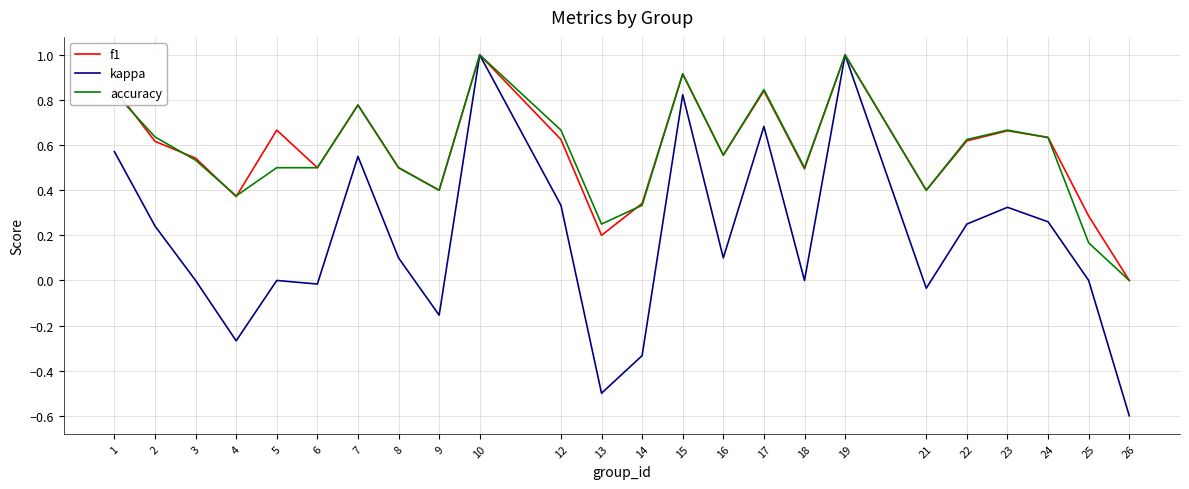

How many values in f1 are above zero?

23